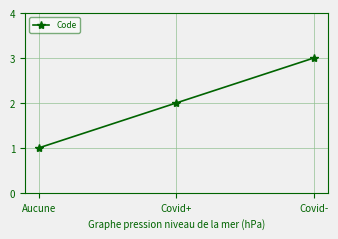

What is the difference between the values at Aucune and Covid+?

1